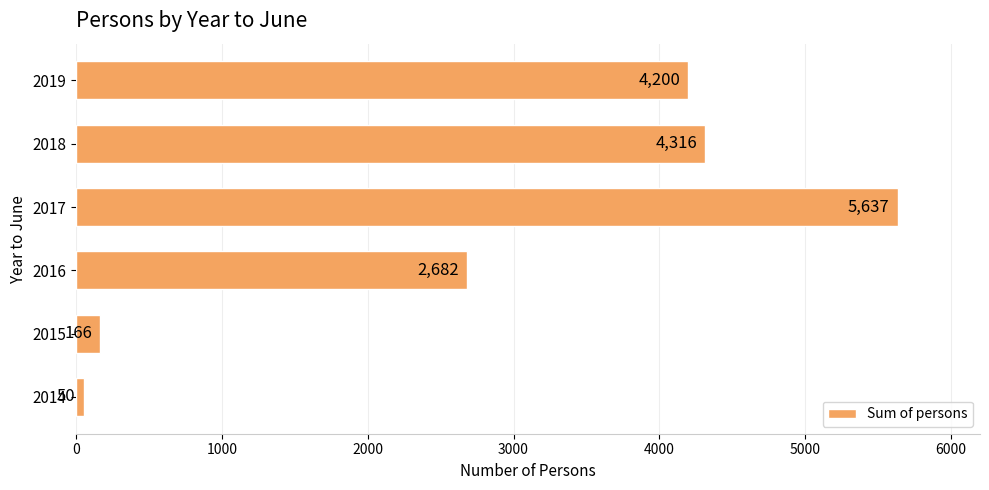

Are the bars grouped side by side (vs. stacked)?

No